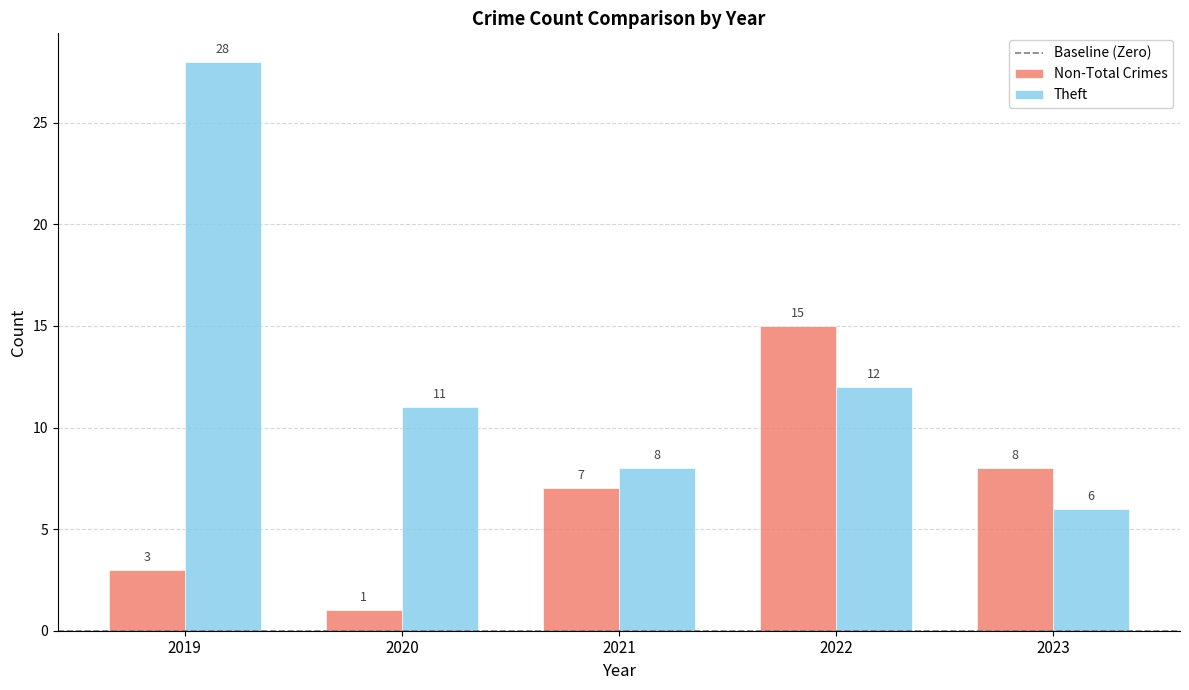

What is the sum of the Theft values at 2023 and 2019?

34